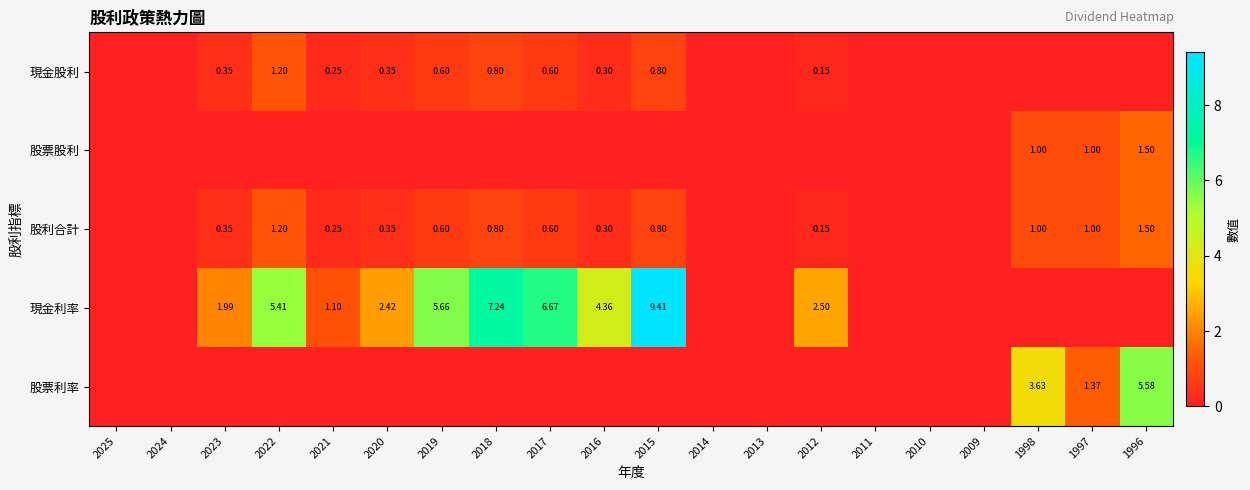

What is the difference between the maximum and second lowest values in the 股利合計 series?

1.5